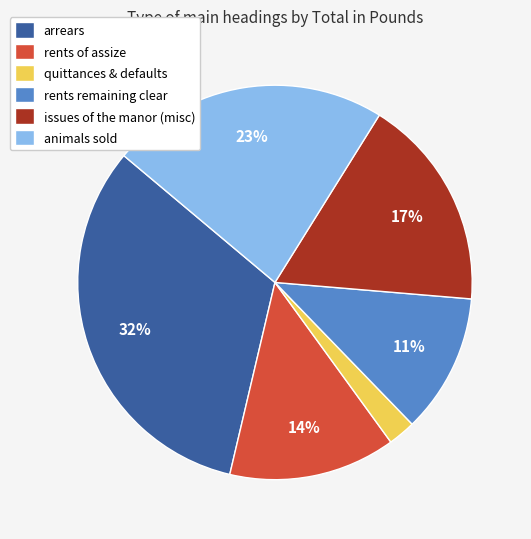

Is the sum of animals sold and issues of the manor (misc) greater than half?

No